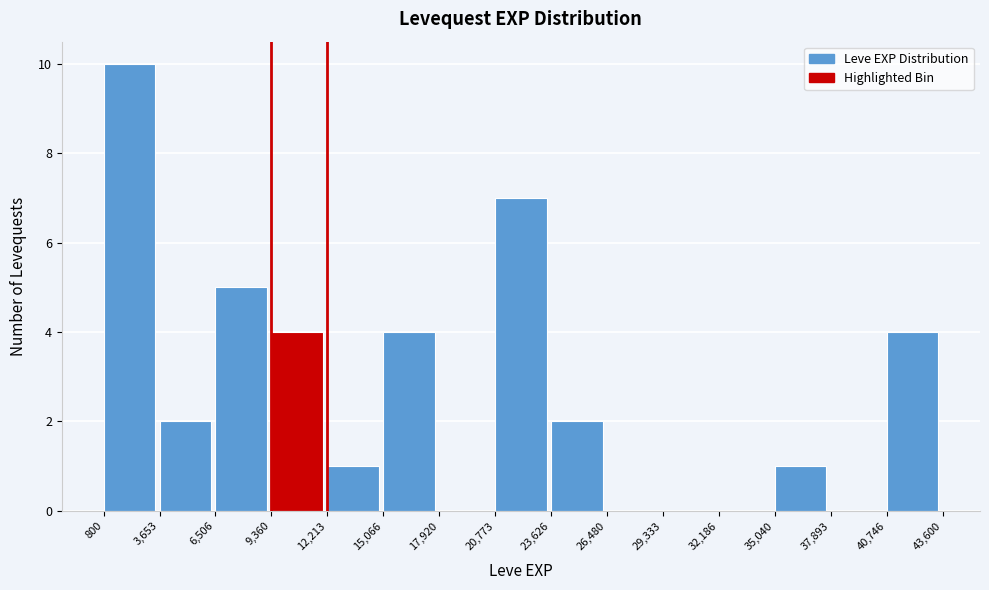

Reading left to right, list every bar in this chart as the range it spans on the x-axis followed by its height. The values are not printed on the chart, so give them approximately, as read against the axis.

800 to 3,653: 10
3,653 to 6,506: 2
6,506 to 9,360: 5
9,360 to 12,213: 4
12,213 to 15,066: 1
15,066 to 17,920: 4
17,920 to 20,773: 0
20,773 to 23,626: 7
23,626 to 26,480: 2
26,480 to 29,333: 0
29,333 to 32,186: 0
32,186 to 35,040: 0
35,040 to 37,893: 1
37,893 to 40,746: 0
40,746 to 43,600: 4